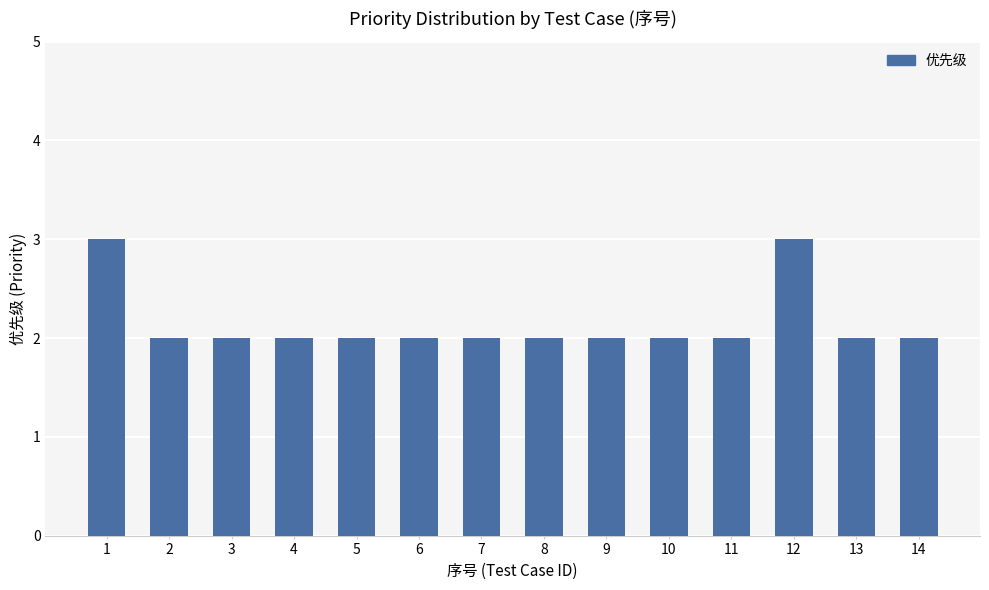

How many values are between 2 and 3?

14